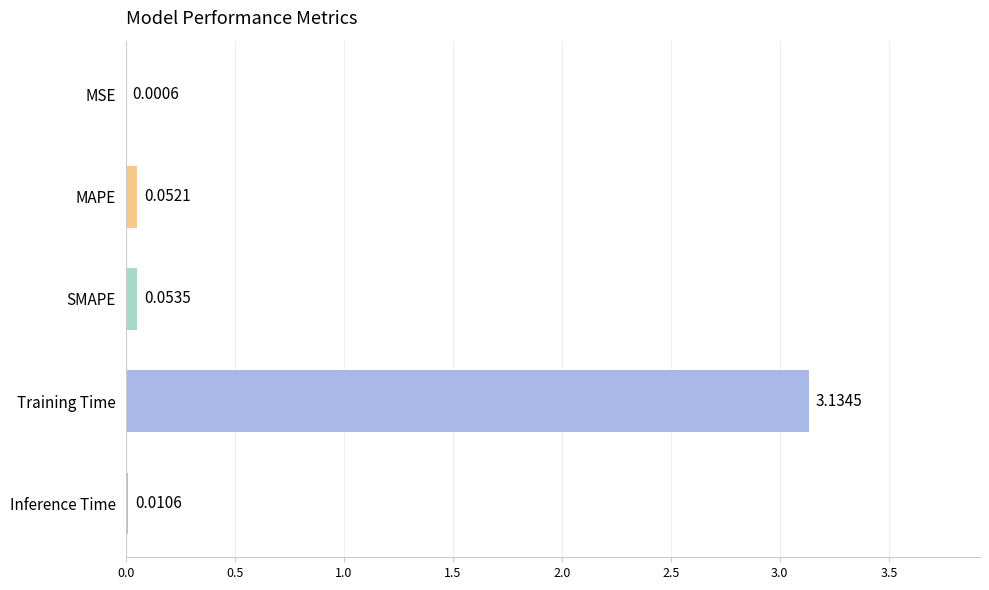

At which label is the value closest to 1?

SMAPE